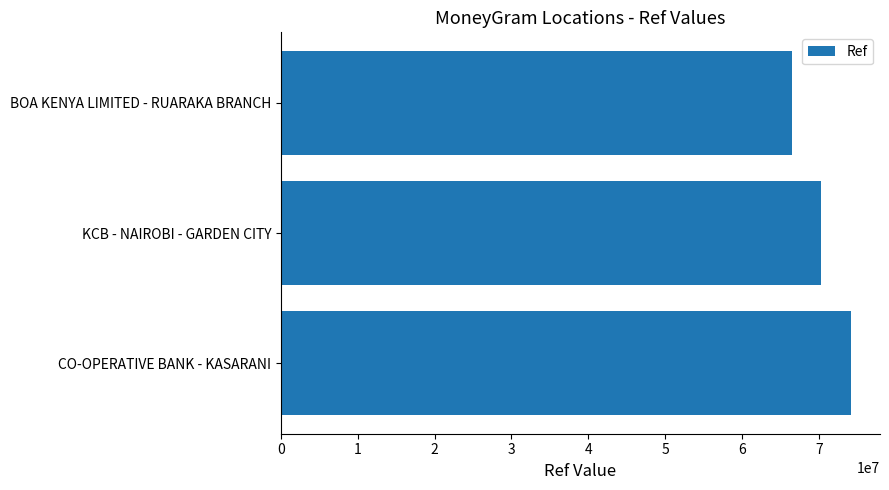

Reading bottom to top, what are all the values shown in this chart?

74250572	70248753	66538406